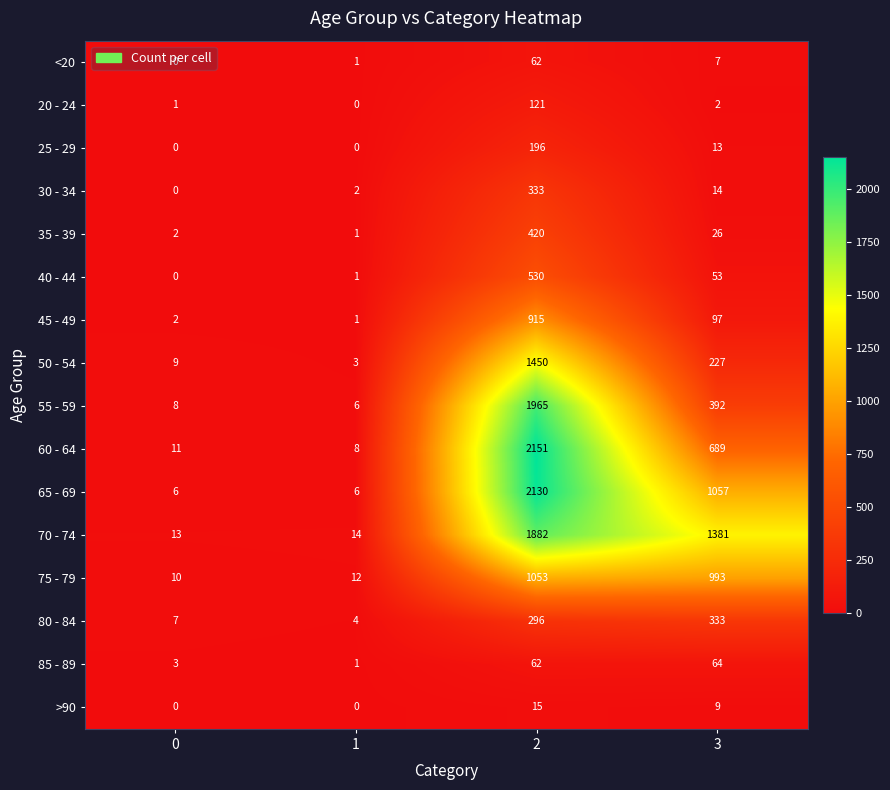

At which label is 40 - 44 closest to 265?

3